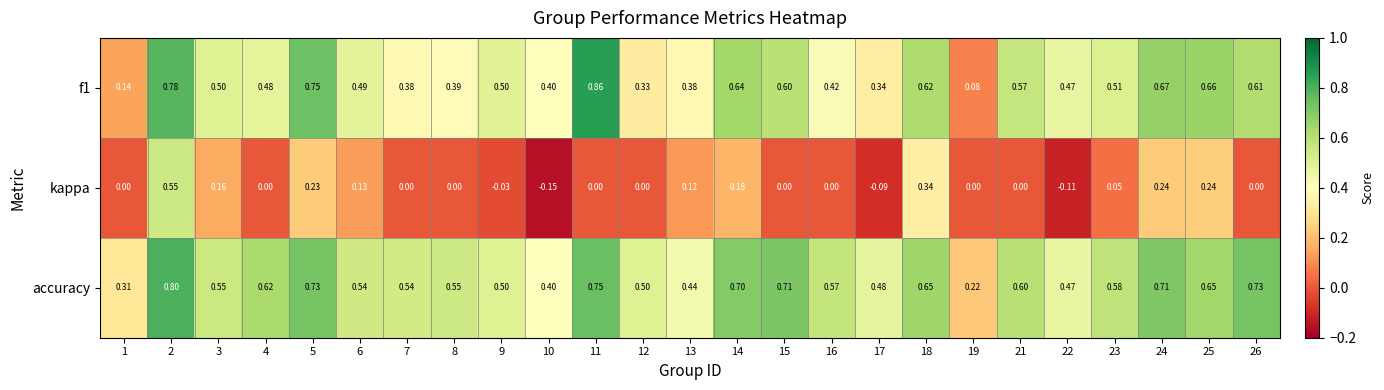

Between 2 and 26, which series saw the biggest shift?

kappa